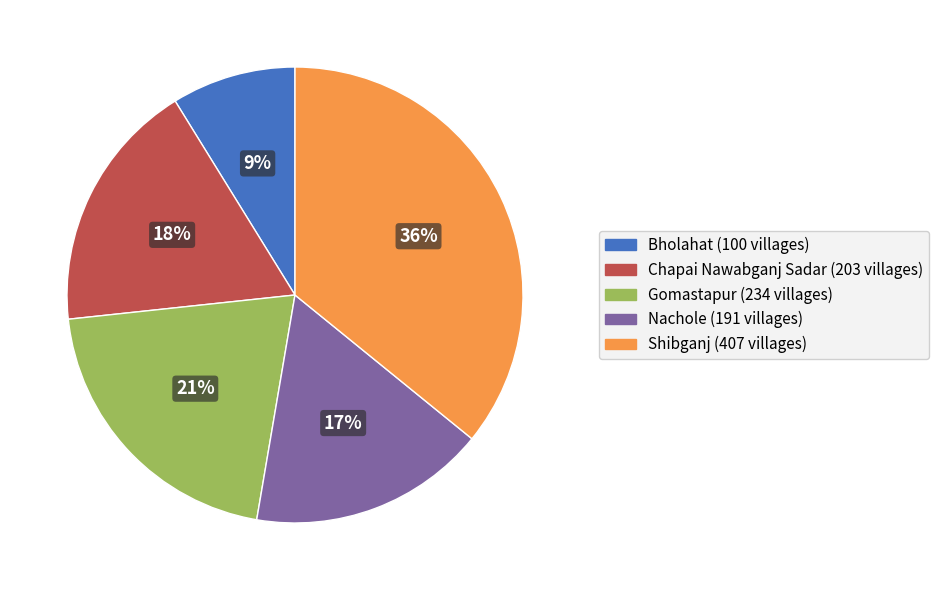

Rank the categories by value from lowest to highest.

Bholahat, Nachole, Chapai Nawabganj Sadar, Gomastapur, Shibganj